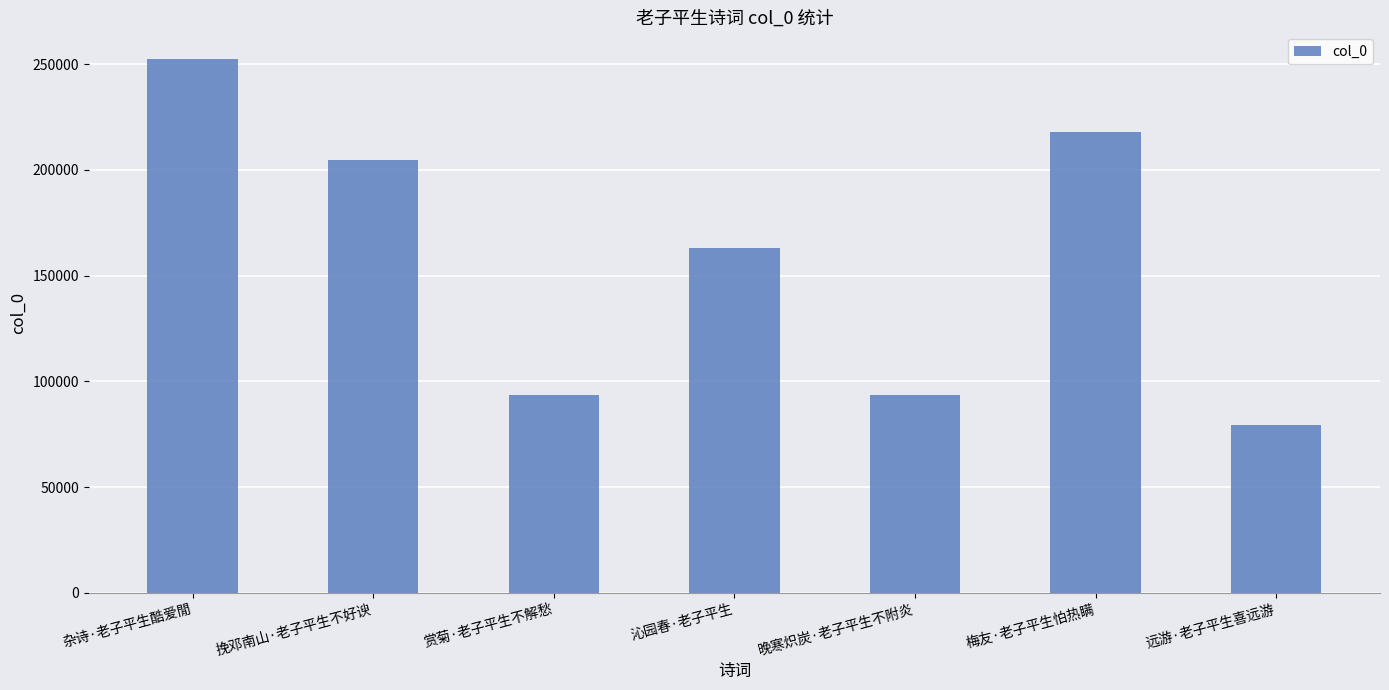

At which category does the chart reach its minimum across all series?

远游·老子平生喜远游